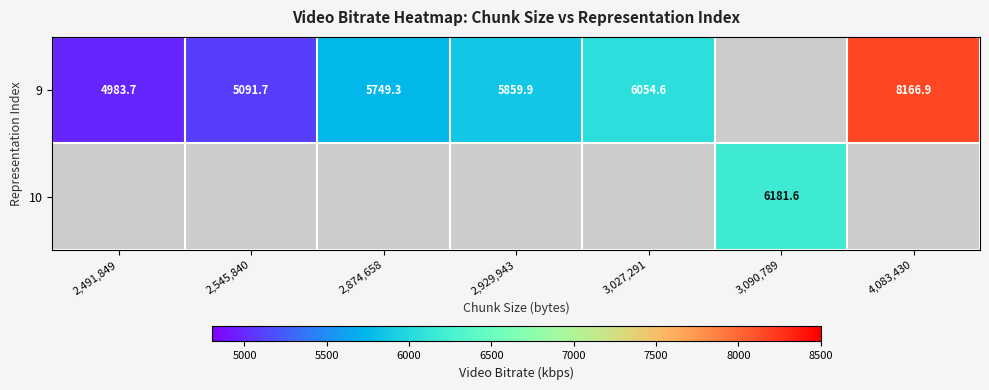

Which label corresponds to the largest value in the chart?

4,083,430